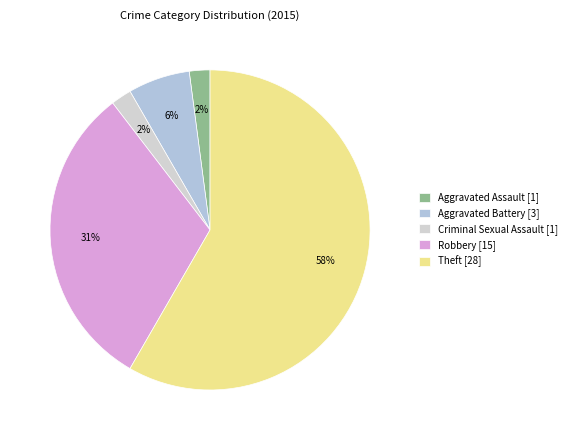

Which slice is the largest?

Theft